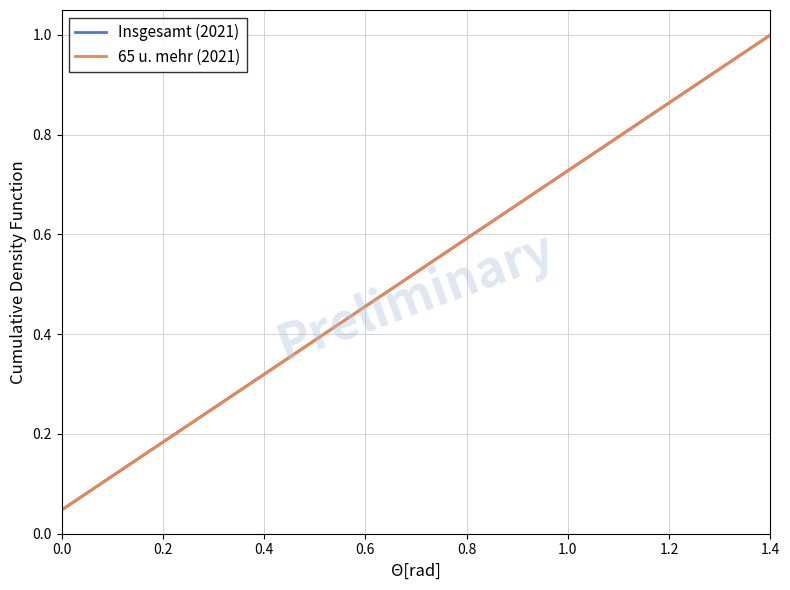

Is this an area chart (filled region under the line)?

No